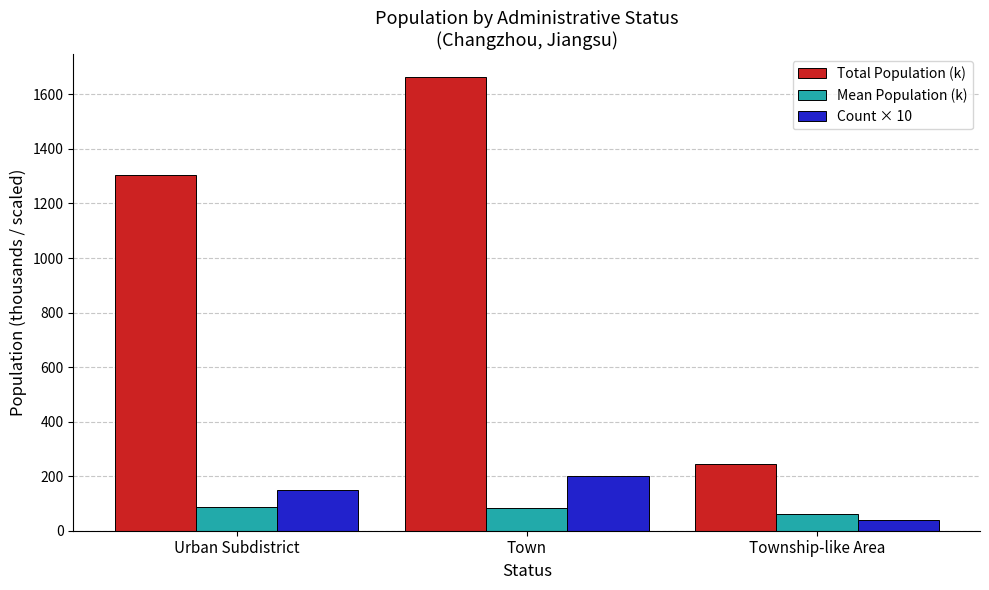

At which label does Total Population (k) reach its minimum?

Township-like Area